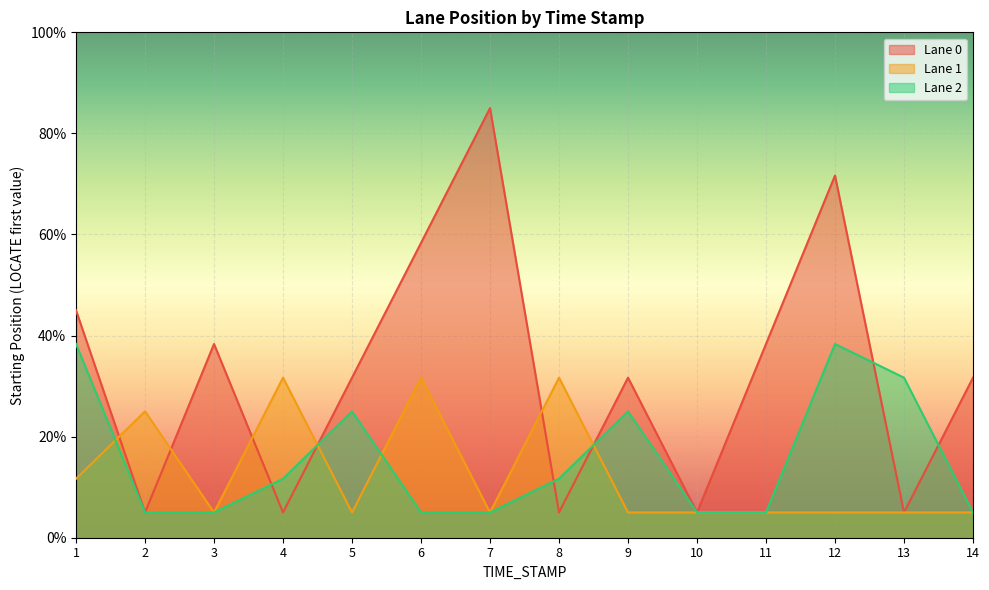

Rank the categories by Lane 2 value from highest to lowest.

1, 12, 13, 5, 9, 4, 8, 2, 3, 6, 7, 10, 11, 14